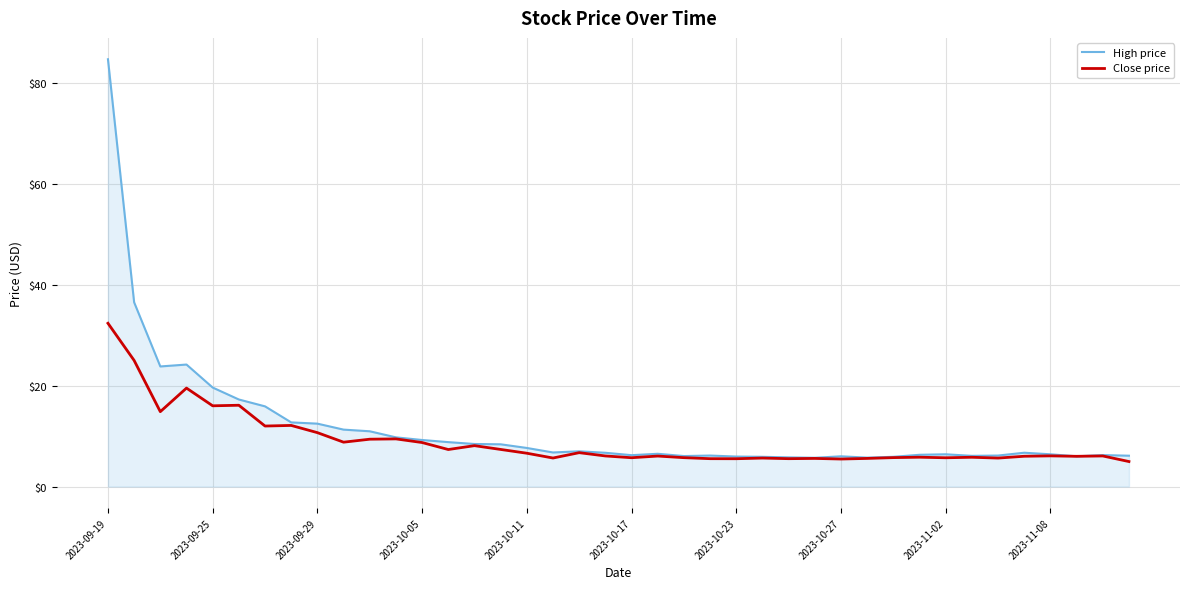

What is the minimum value for High price?

5.7